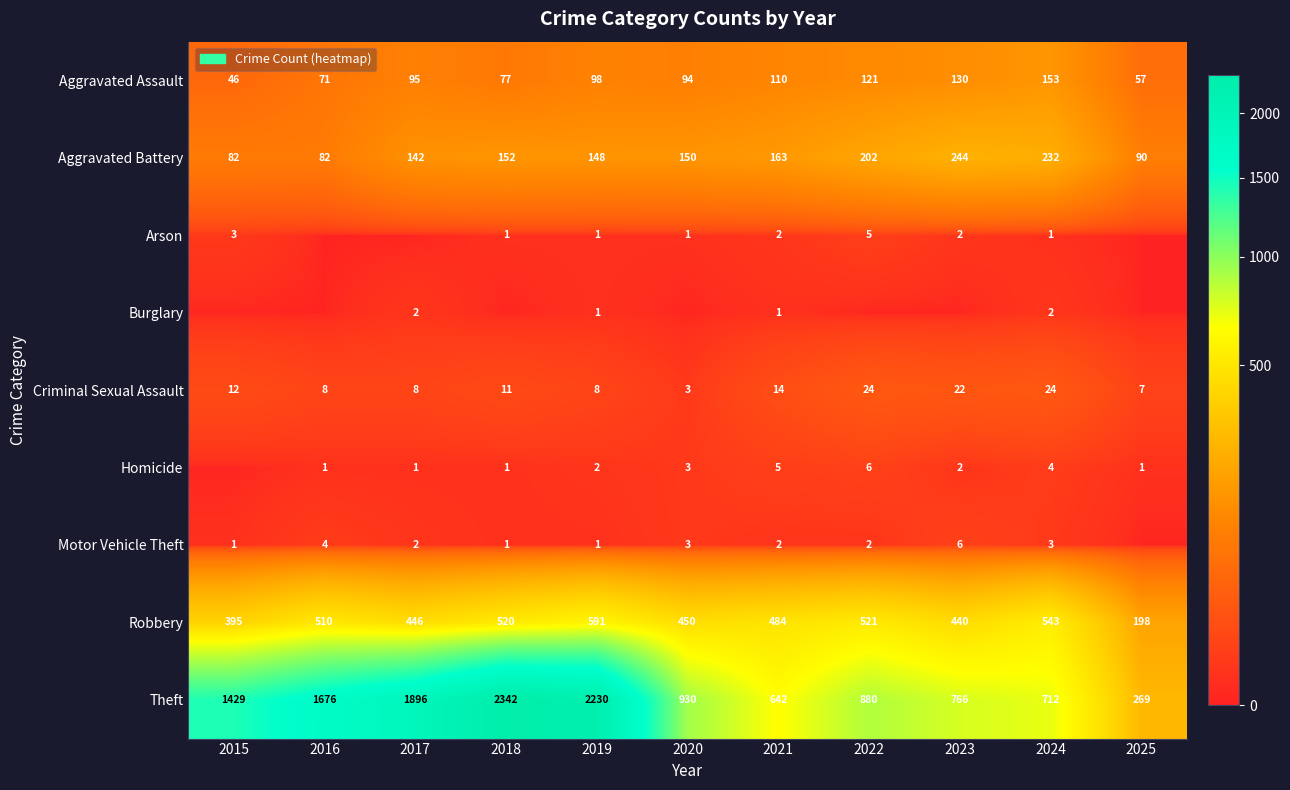

Which has a higher value, 2024 or 2021?

2024